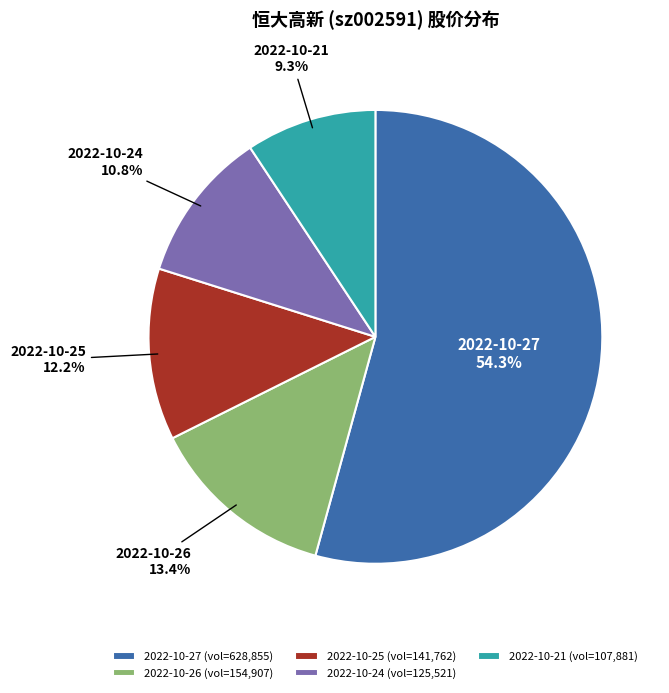

Does any single category account for the majority?

Yes